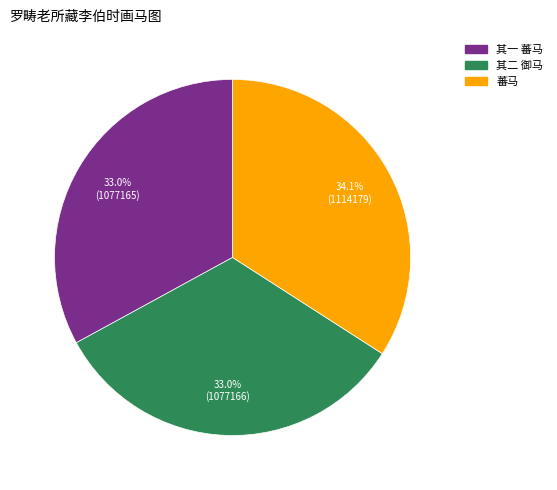

Is there a majority slice in this chart?

No